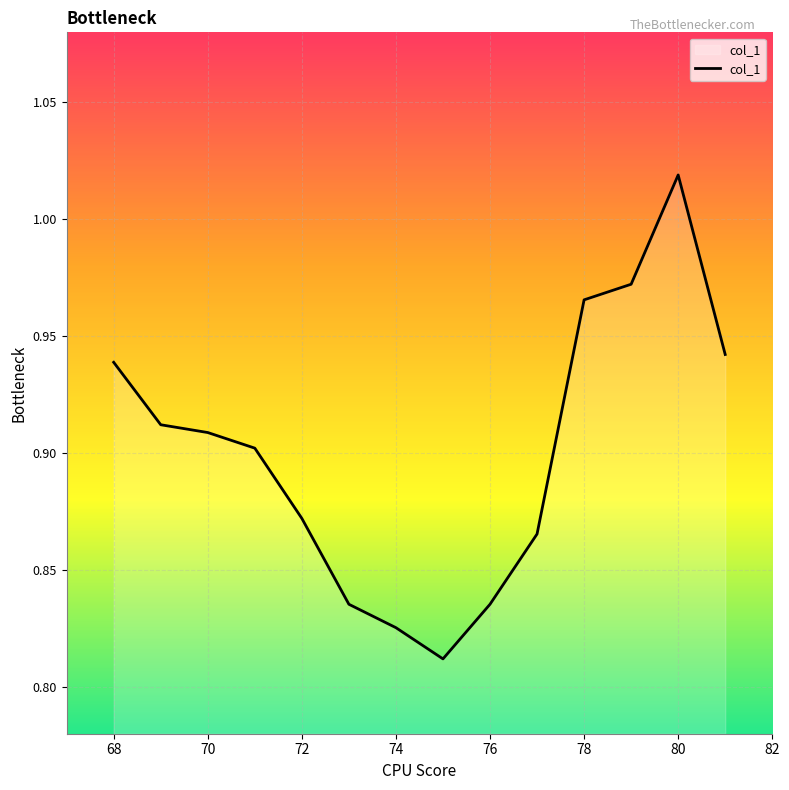

How many interior local peaks (higher than both neighbors) does the data have?

1